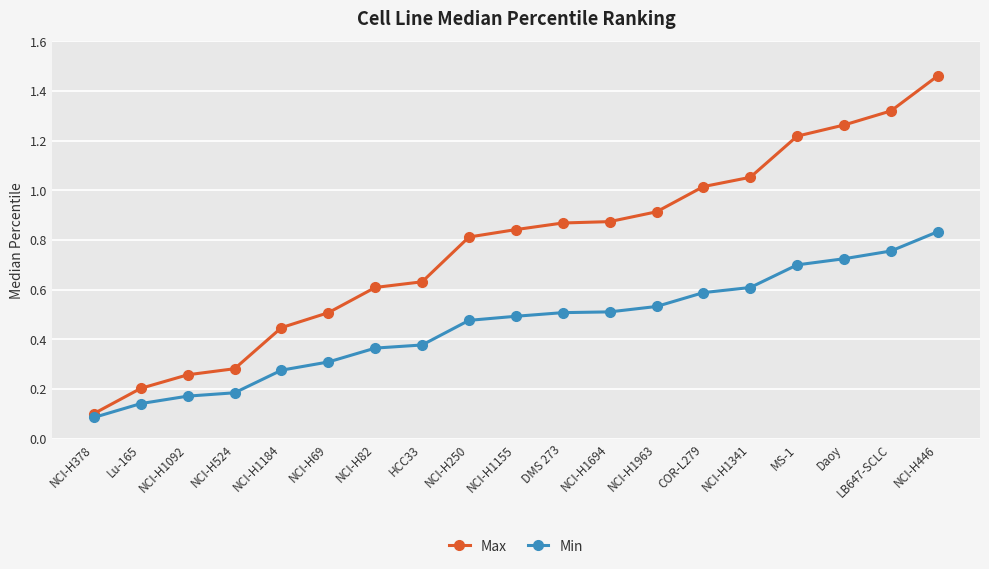

Which category has the highest value in the Min series?

NCI-H446